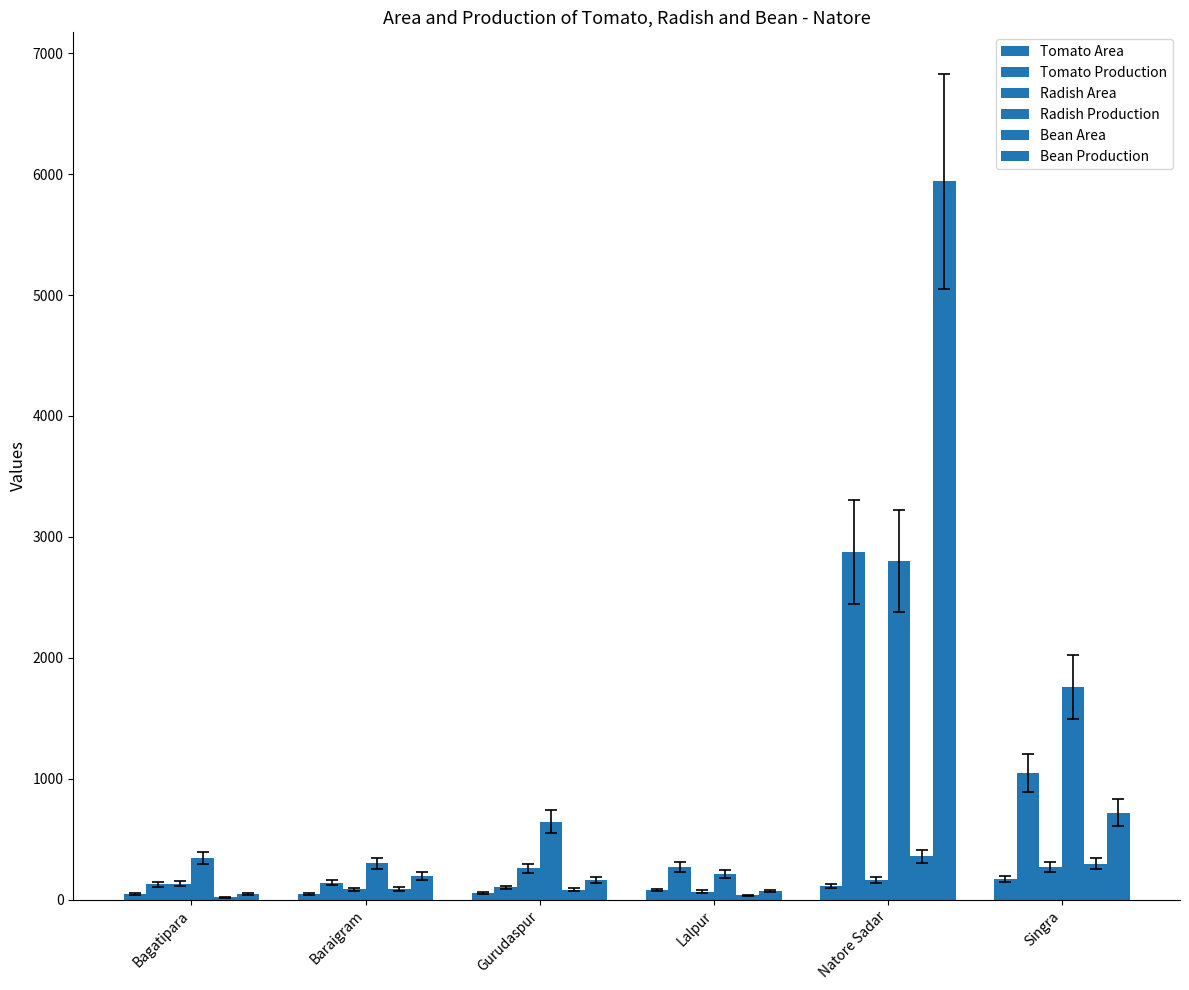

Where is Tomato Production nearest to the value 1488?

Singra